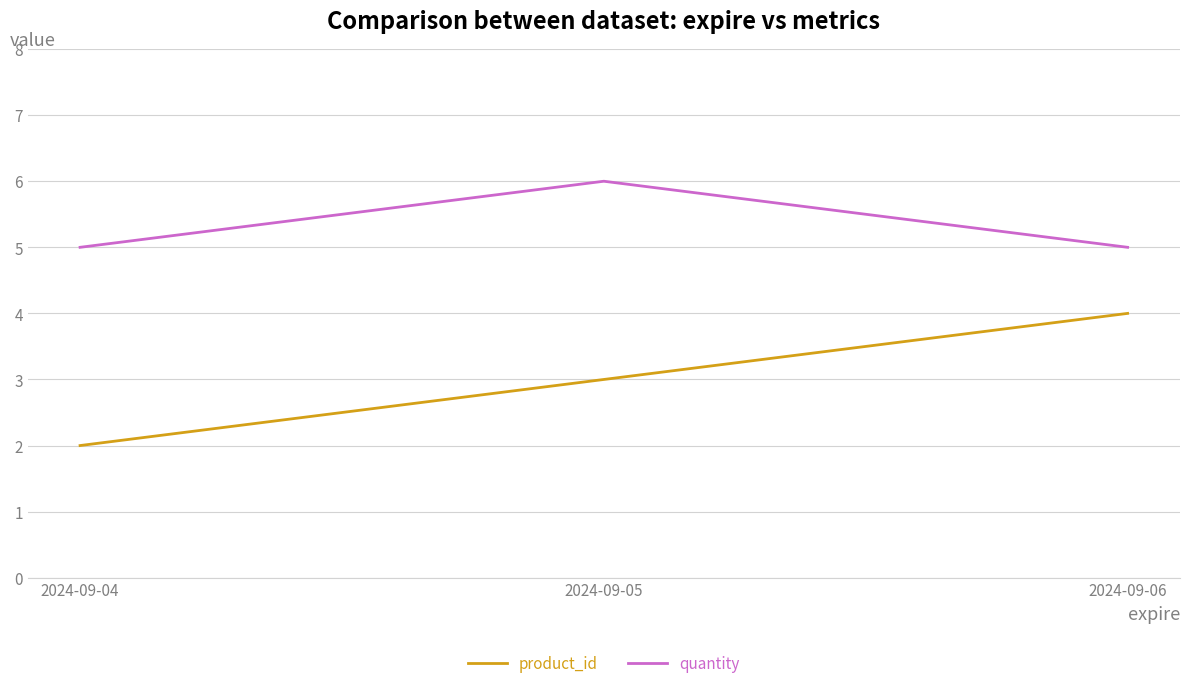

Is the value of quantity at 2024-09-05 greater than the value of product_id at 2024-09-04?

Yes